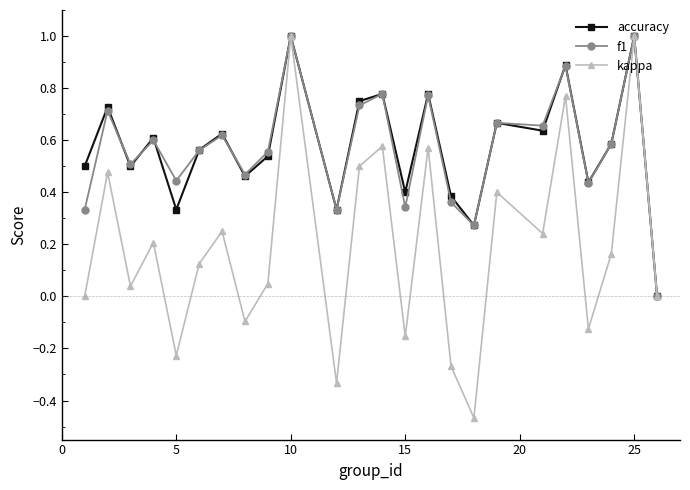

What is the highest value of the kappa series?

1.0